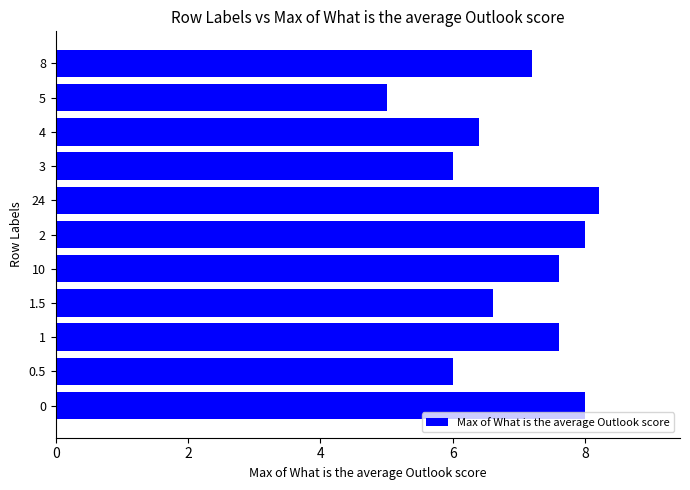

What is the greatest value displayed?

8.2